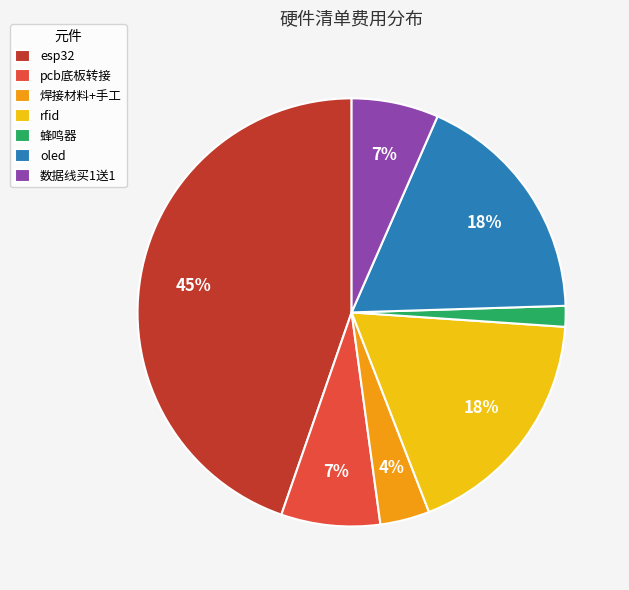

Does esp32 account for over 50% of the chart?

No